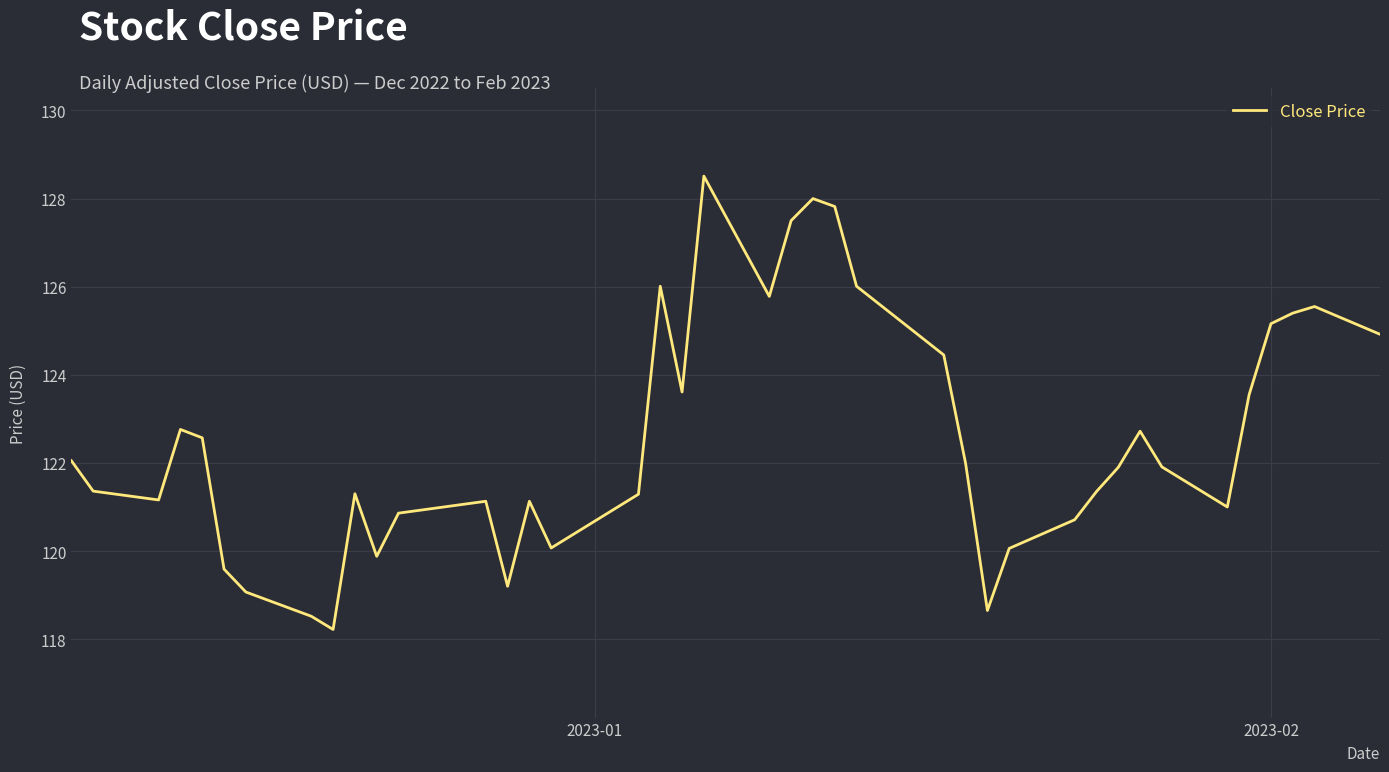

What is the difference between the maximum and minimum values?

10.3